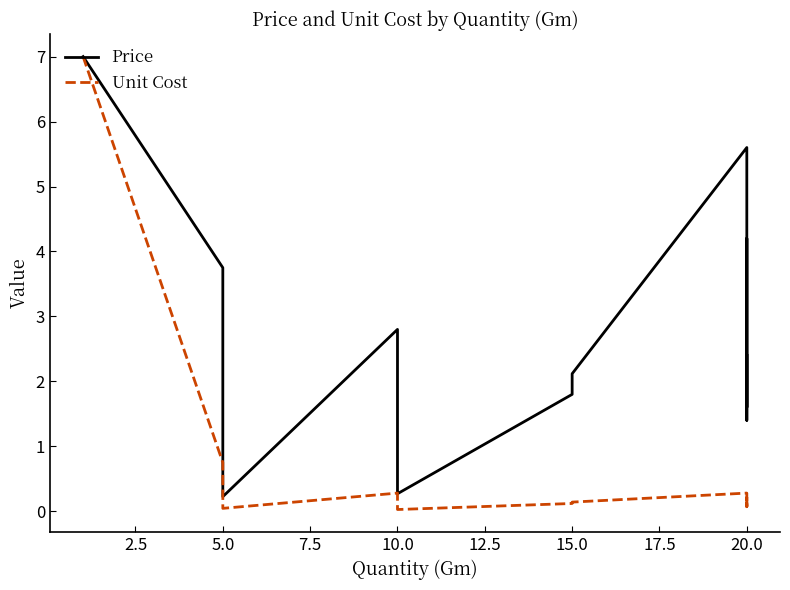

True or false: Unit Cost and Price intersect in this chart.

False